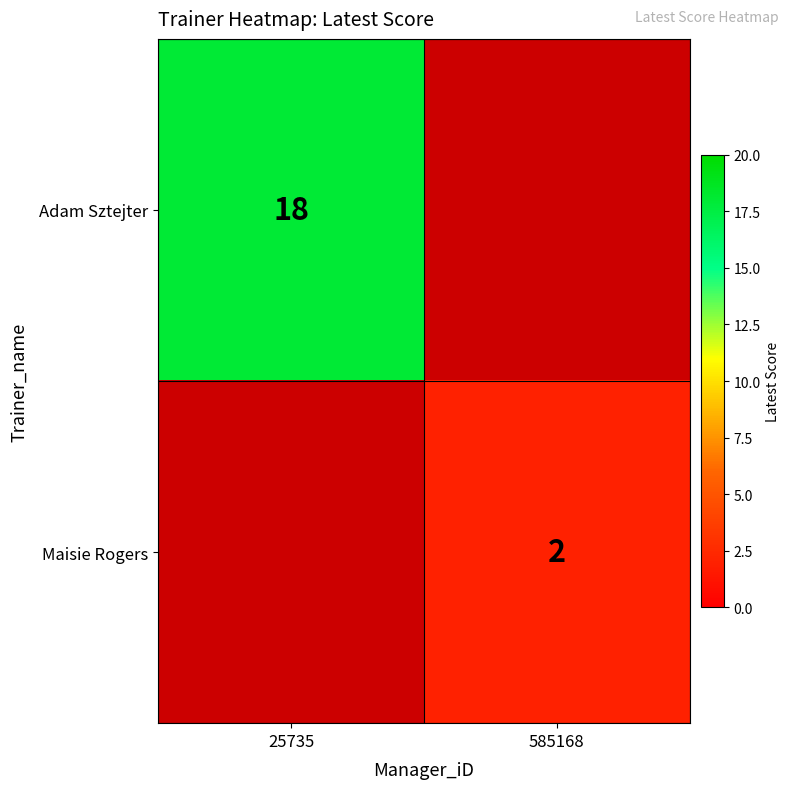

Is the value of Adam Sztejter at 25735 greater than the value of Maisie Rogers at 585168?

Yes